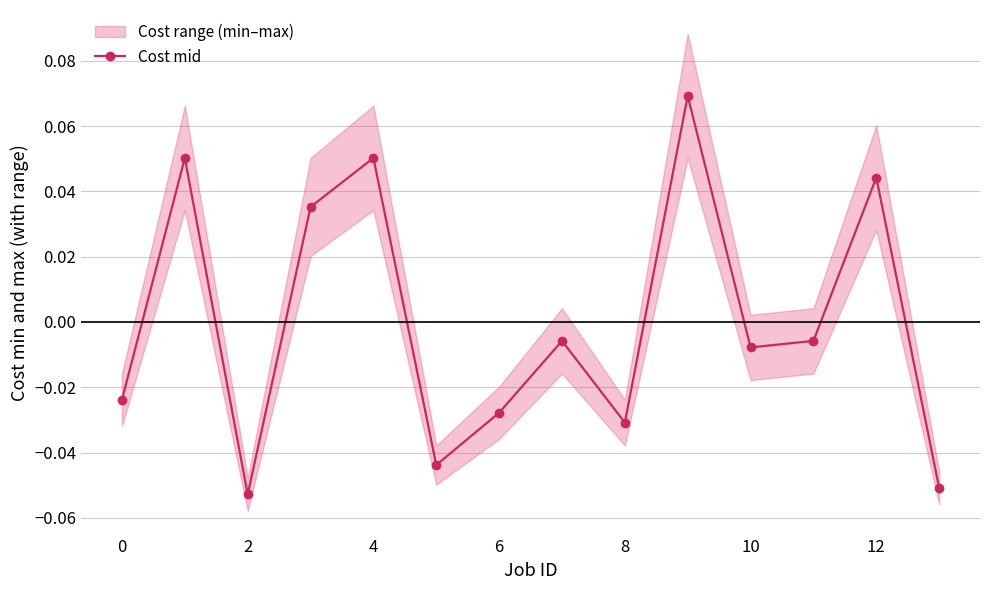

Reading left to right, list all the values displayed in this chart.

-0.0	0.1	-0.1	0.0	0.1	-0.0	-0.0	-0.0	-0.0	0.1	-0.0	-0.0	0.0	-0.1